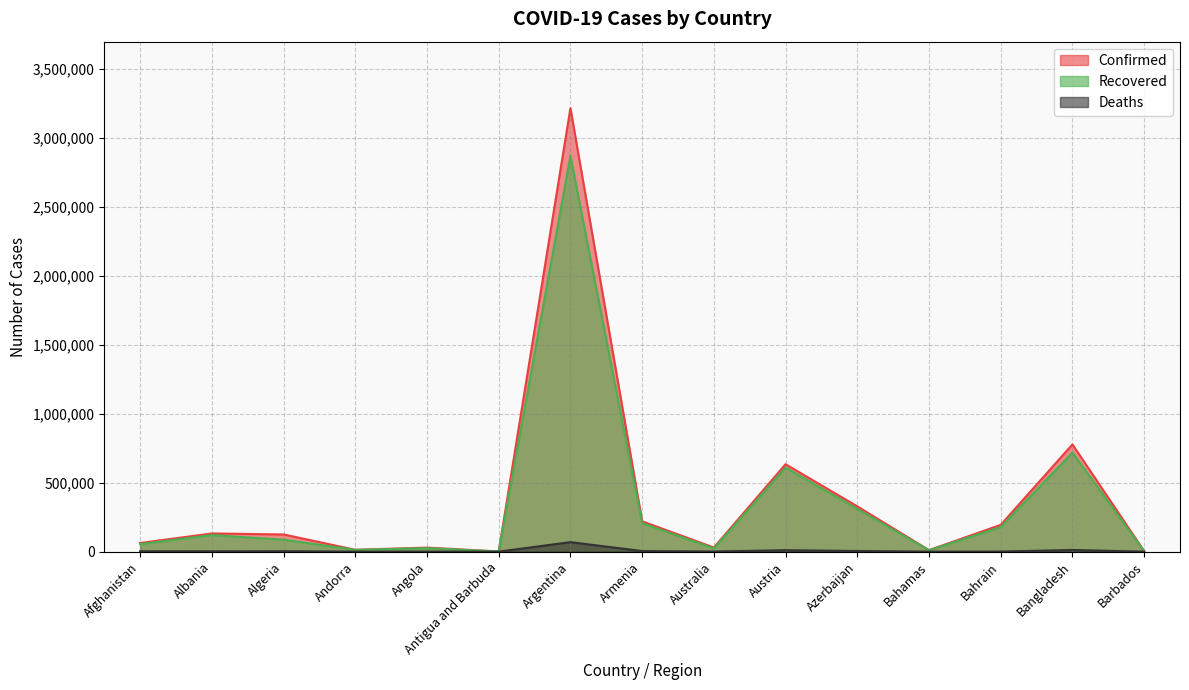

What is the total value across all series at Algeria?

214889